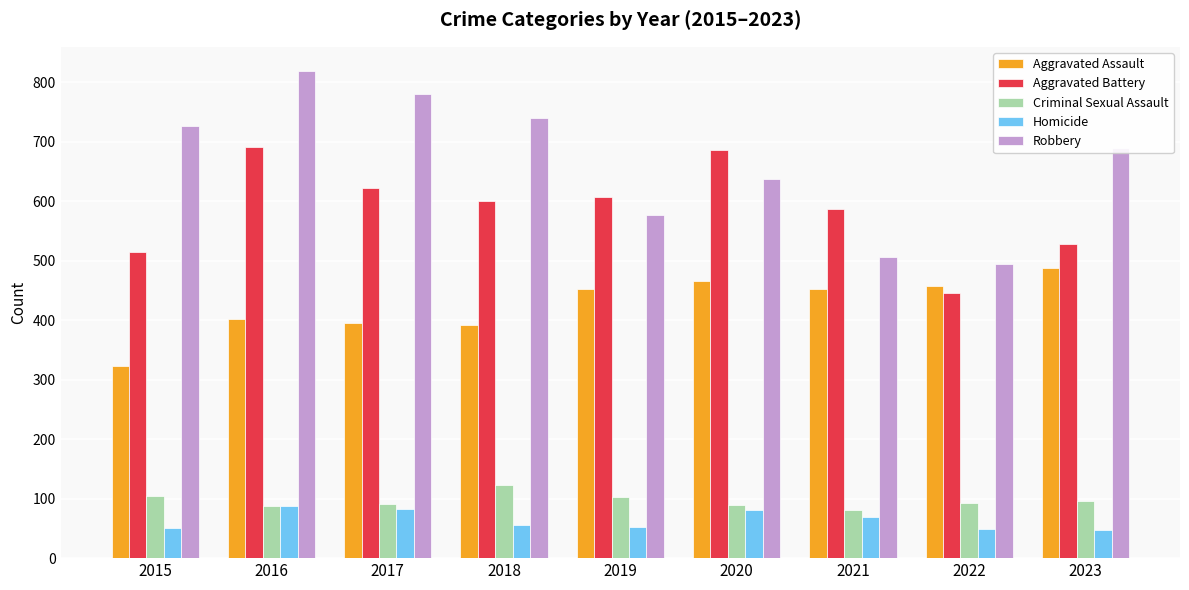

What is the maximum value for Criminal Sexual Assault?

123